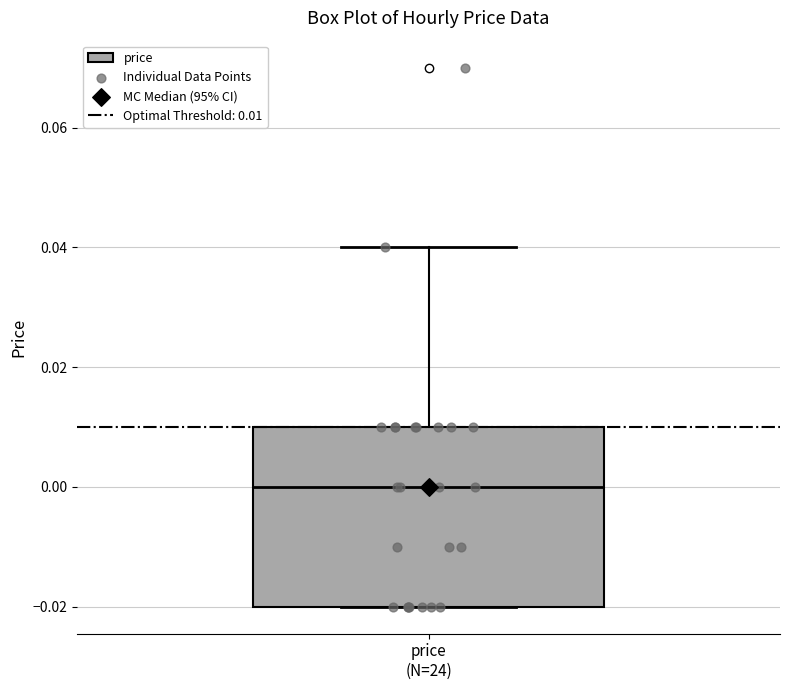

Transcribe this box plot: give where the median line is, the range the box spans, and where the two whiskers end, as read against the y-axis. The values are not printed on the chart, so give them approximately, as read against the axis.

median 0.00, box -0.02 to 0.01, whiskers -0.02 to 0.04